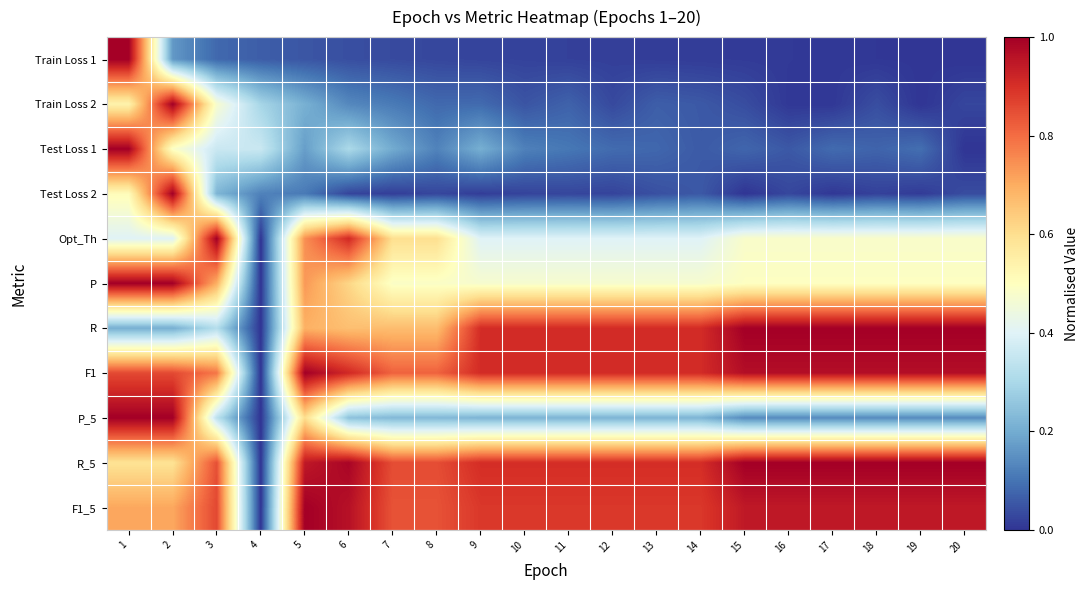

Which has a higher value, 5 or 19?

5